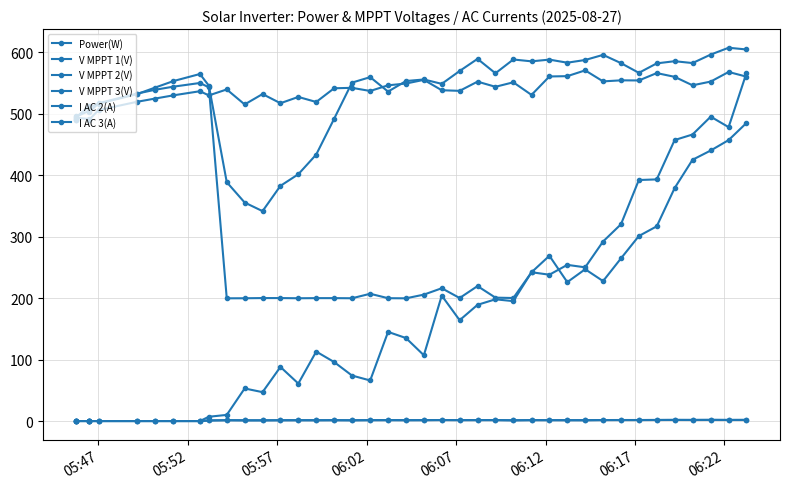

What is the maximum value for V MPPT 1(V)?

607.1